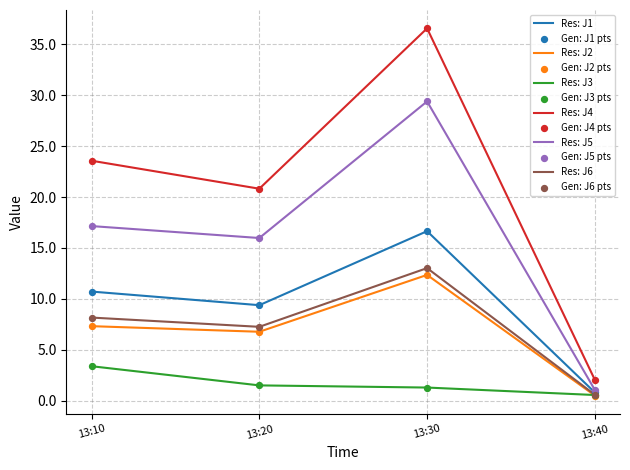

Which series has the largest range (max minus min)?

Res: J4